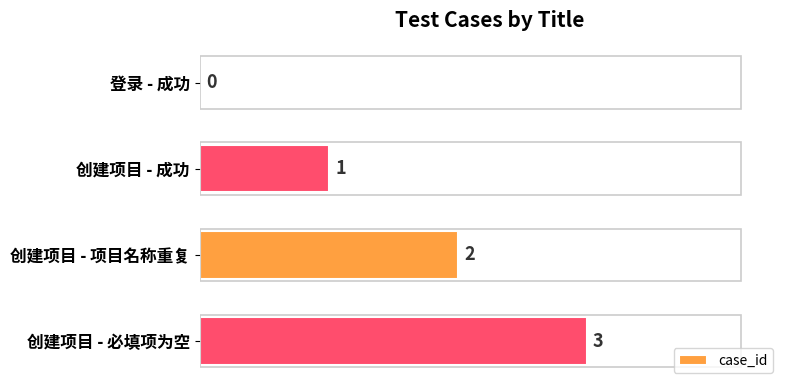

Which has a higher value, 创建项目 - 必填项为空 or 登录 - 成功?

创建项目 - 必填项为空